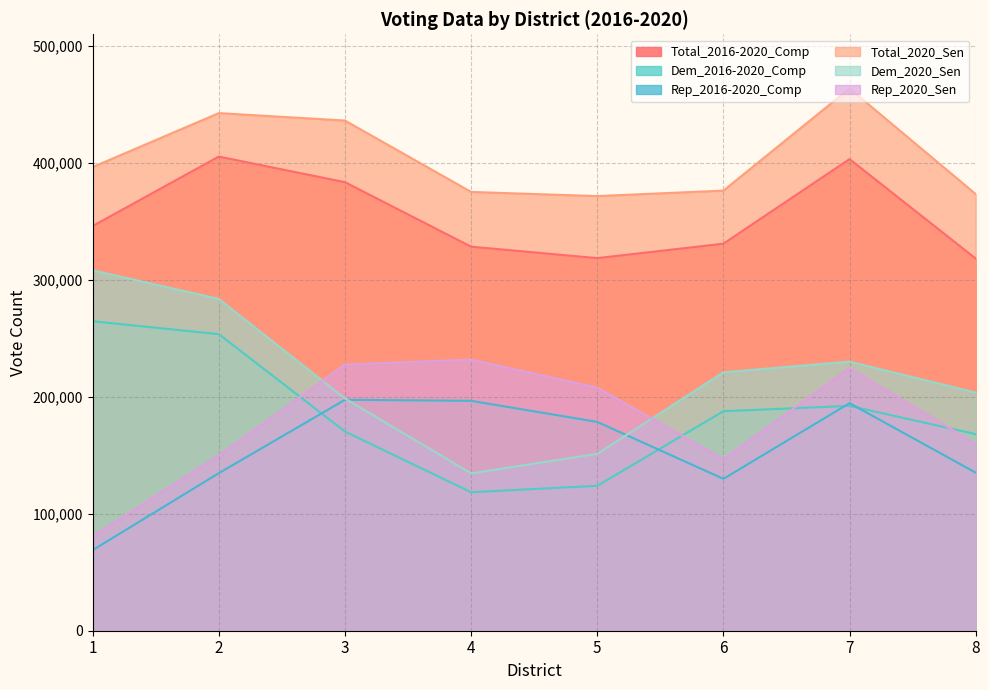

Which series ends up on top after the final intersection of Dem_2020_Sen and Rep_2016-2020_Comp?

Dem_2020_Sen